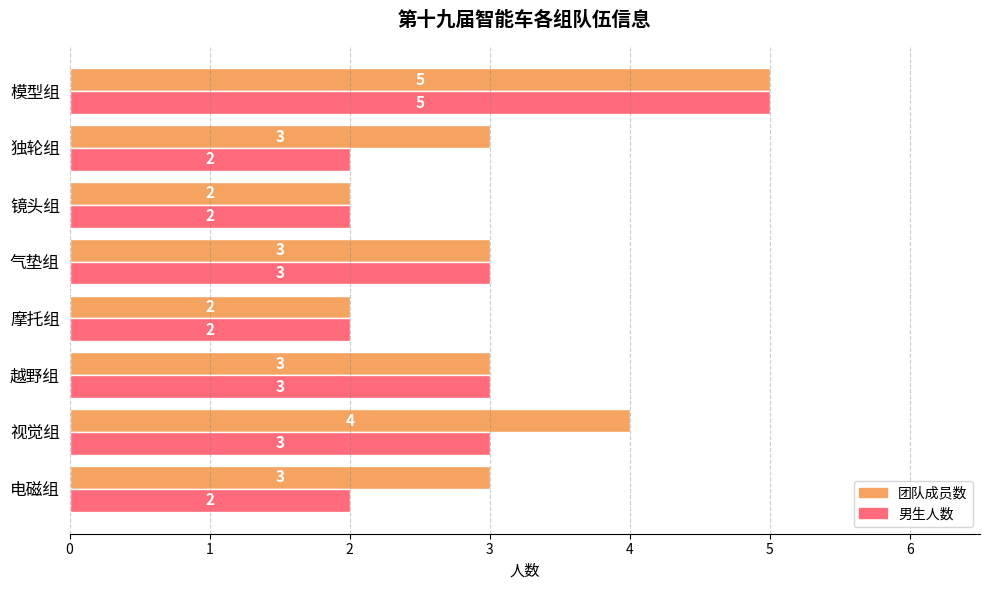

Is it true that 男生人数 equals 2 at 气垫组?

False